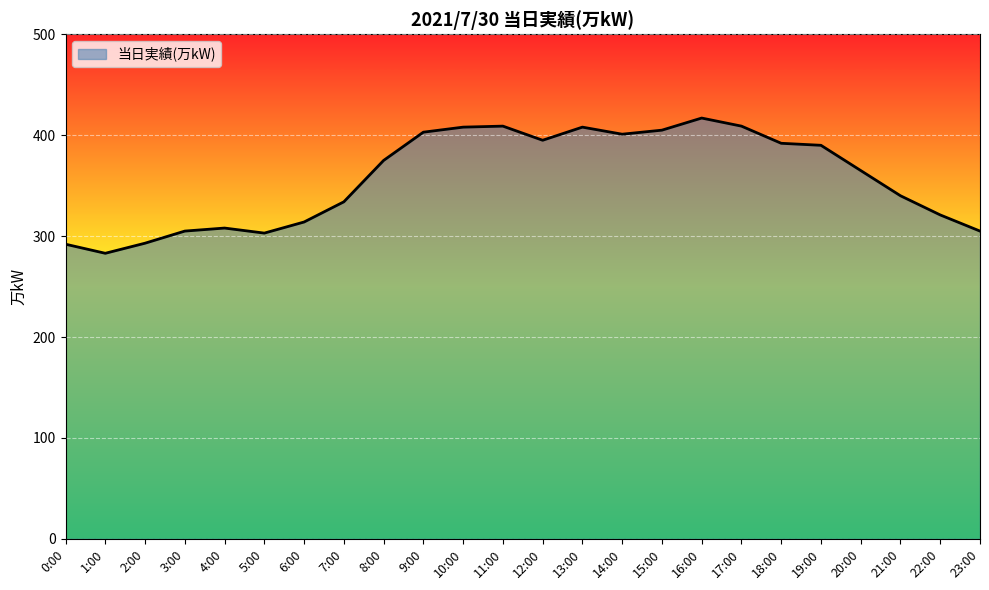

What is the change in value from 7:00 to 19:00?

+56